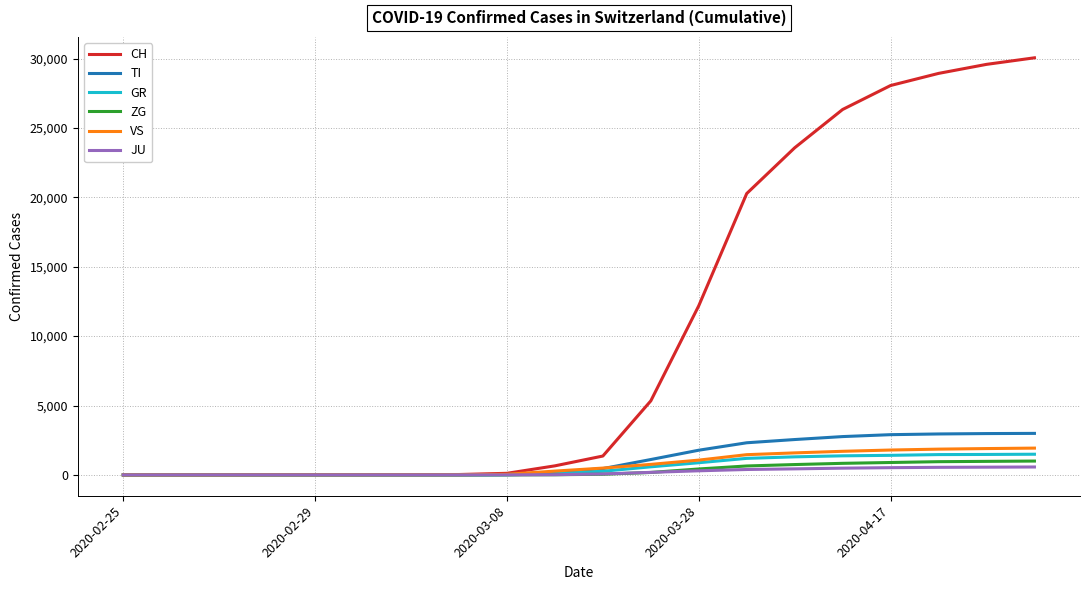

What is the highest value of the TI series?

2991